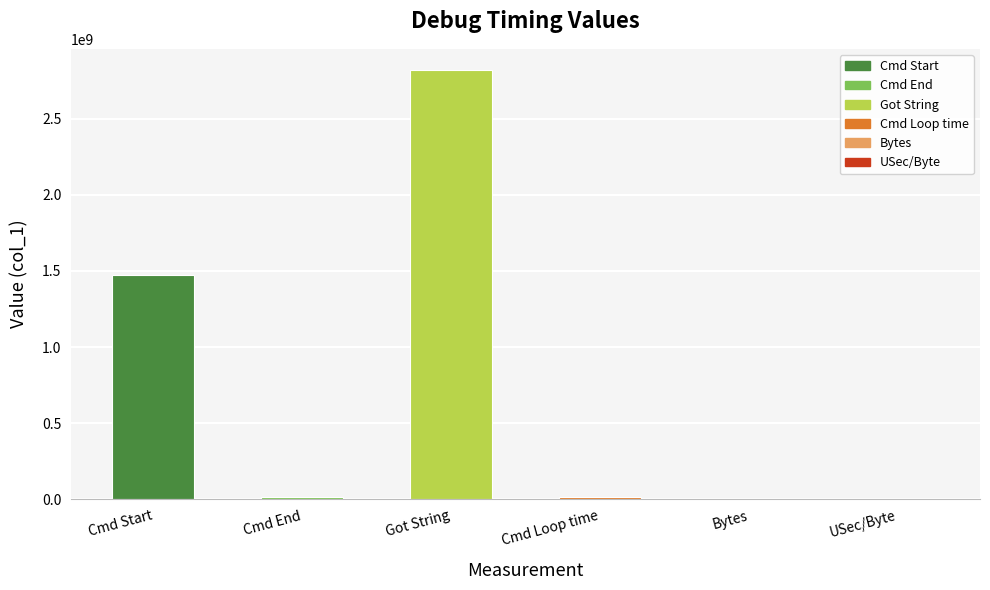

True or false: the data shows 2818868100 at Got String.

True